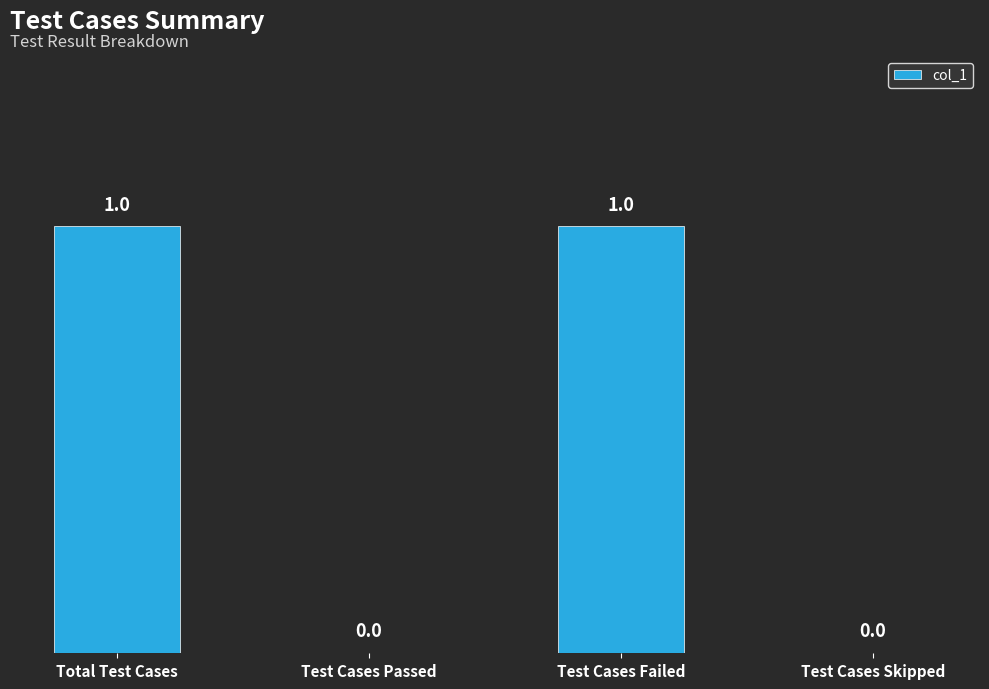

Is it true that the value at Test Cases Passed is -1?

False